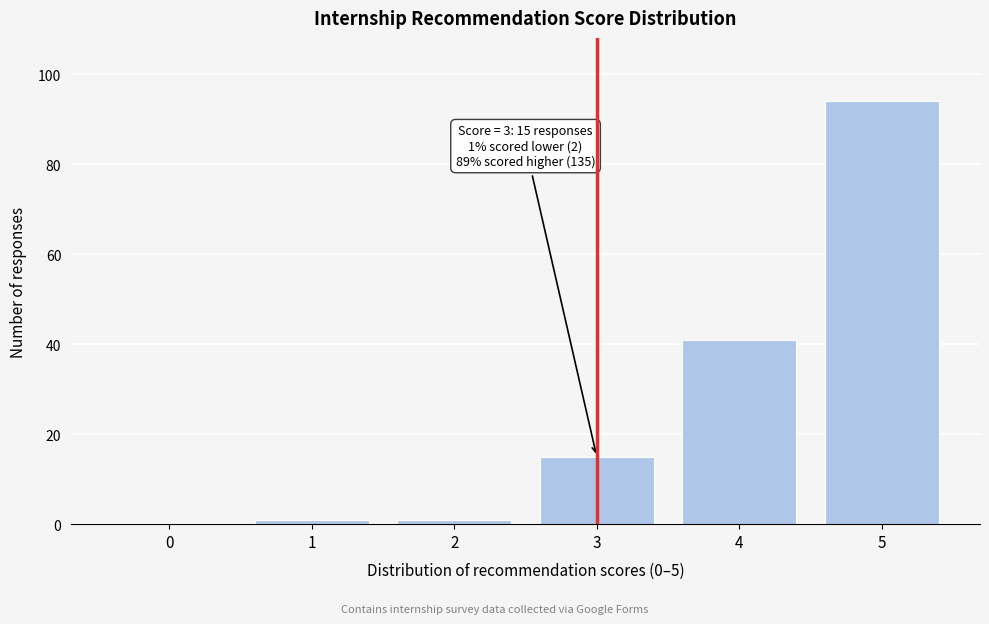

Which range on the x-axis has the tallest bar?

4.5 to 5.5